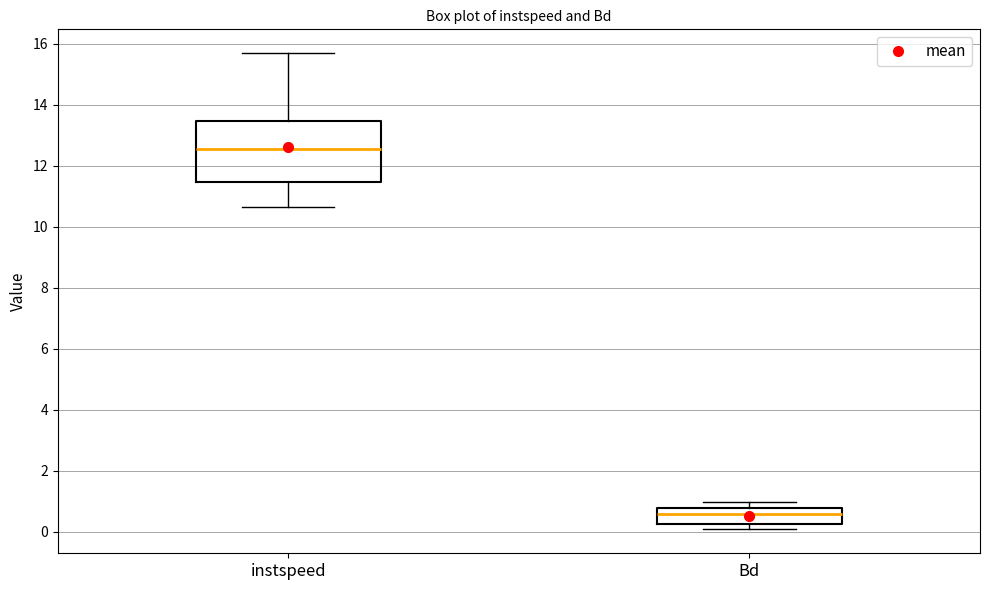

Comparing the boxes themselves (not the whiskers), which one is the tallest?

instspeed